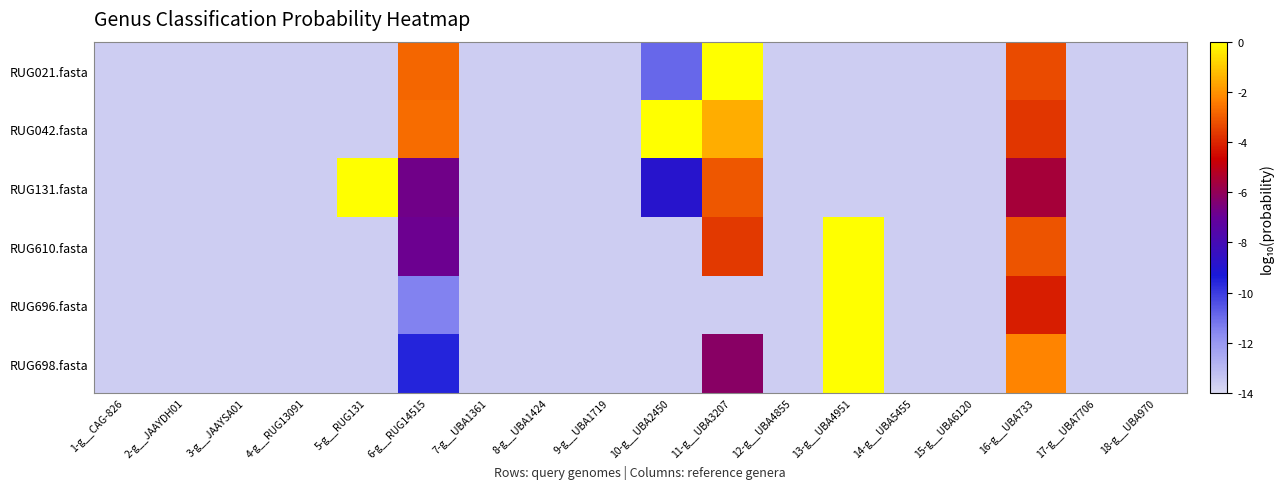

Rank the series by their maximum value, from highest to lowest.

RUG696.fasta, RUG131.fasta, RUG610.fasta, RUG021.fasta, RUG698.fasta, RUG042.fasta